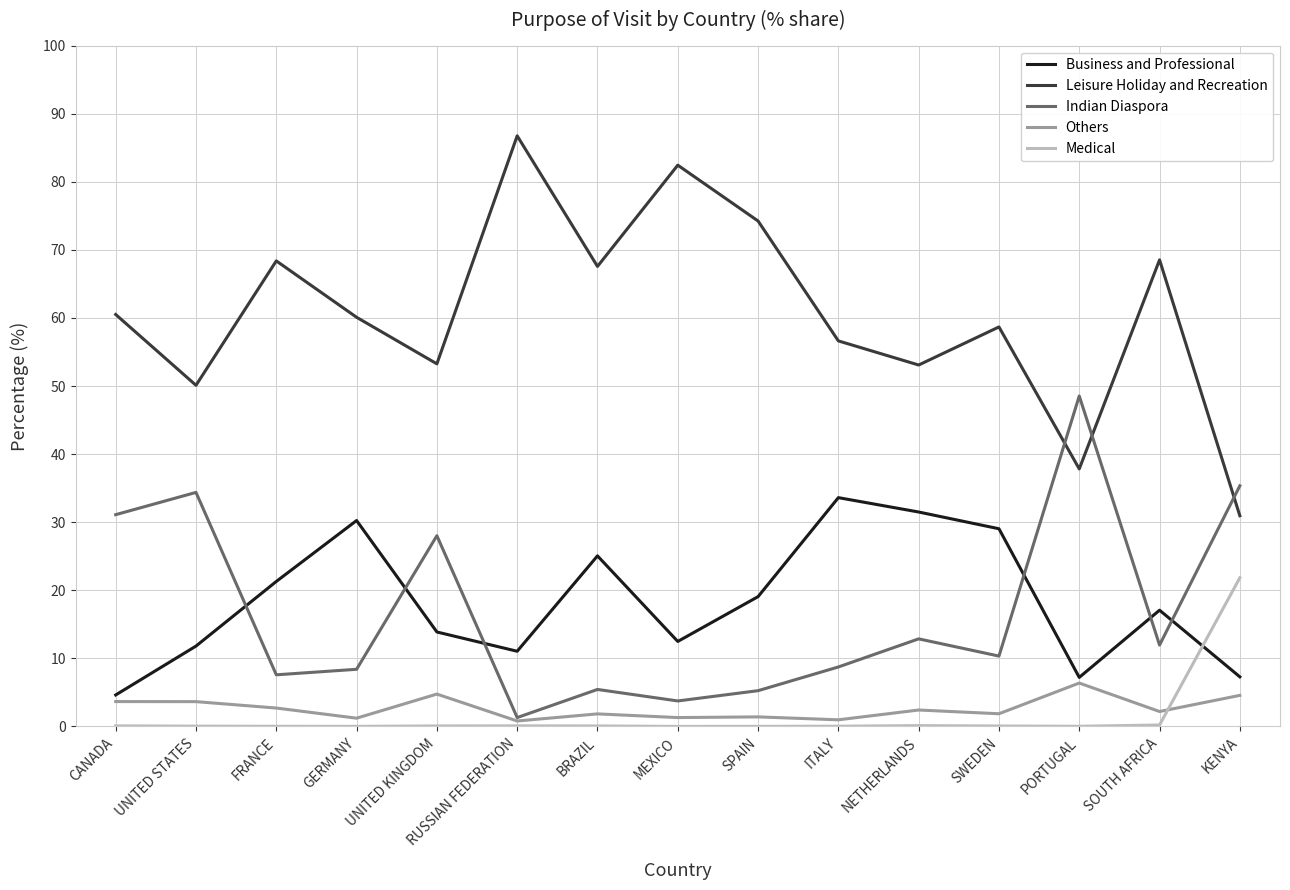

What position from the right is GERMANY?

12